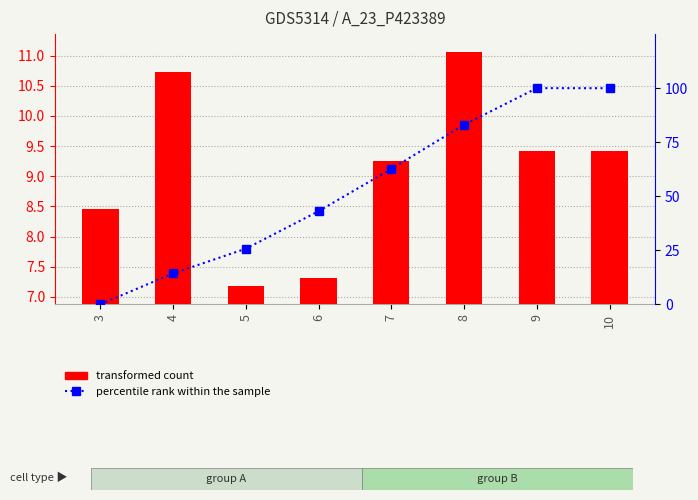

Are the bars grouped side by side (vs. stacked)?

Yes